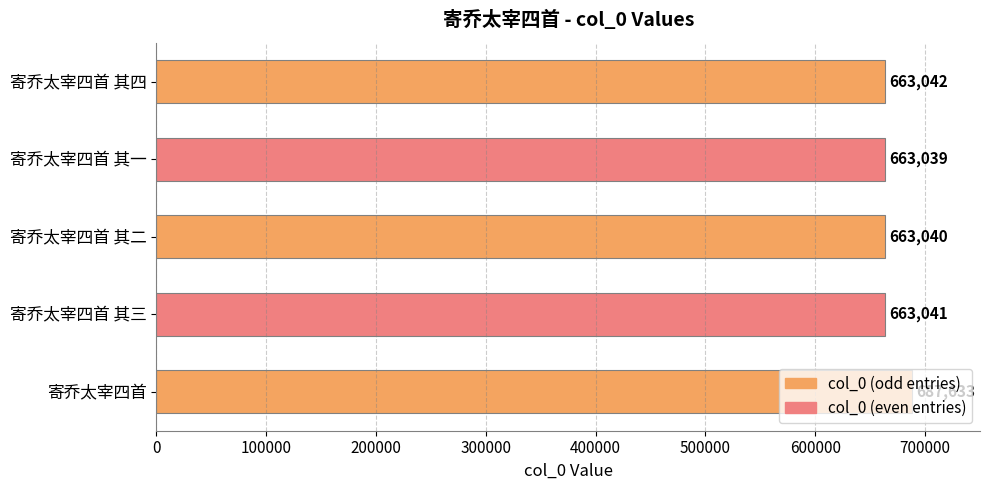

True or false: the data shows 193292 at 寄乔太宰四首 其四.

False